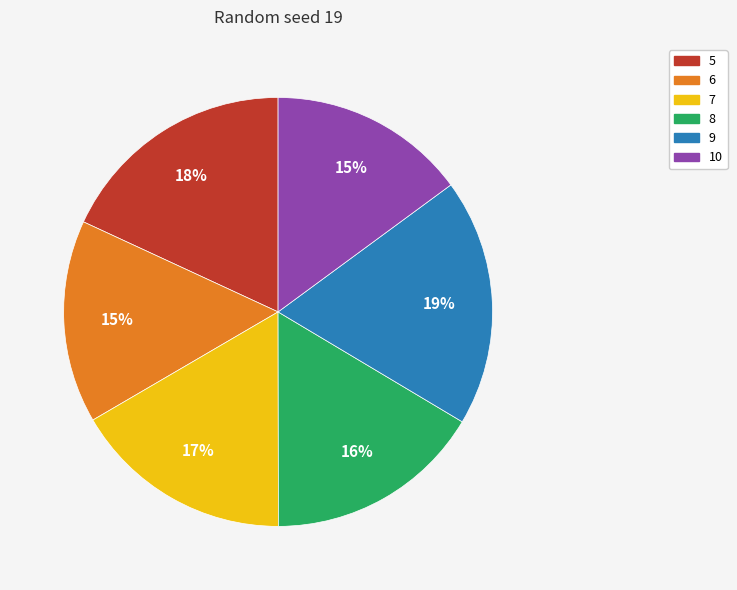

To the nearest percent, what percentage of the pie is 7?

17%